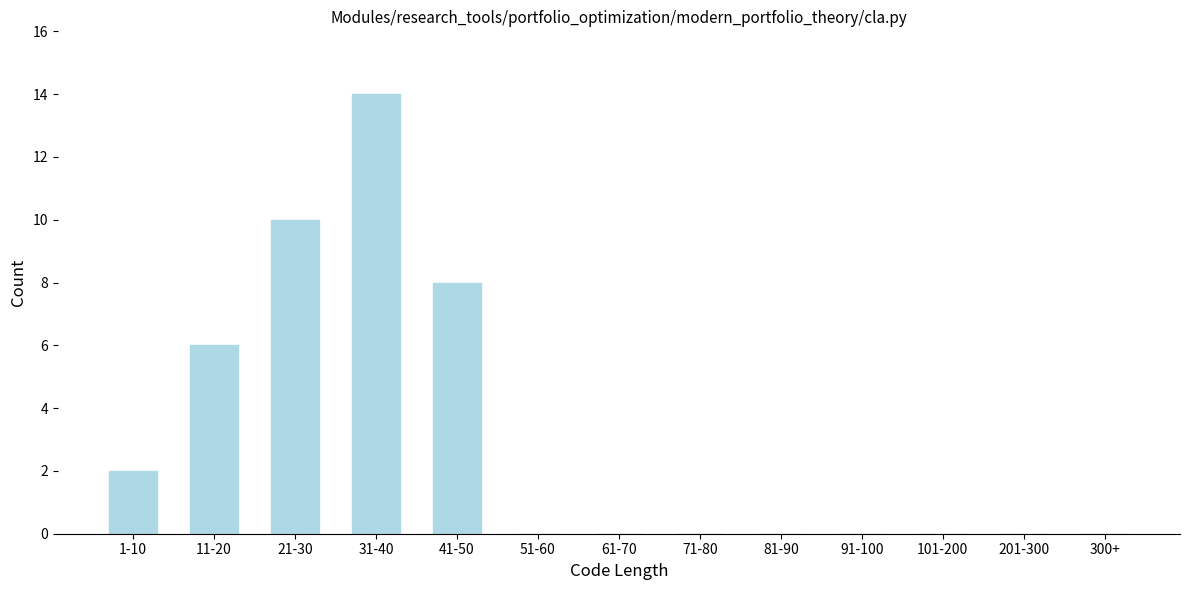

Reading right to left, what are all the values shown in this chart?

300+=0	201-300=0	101-200=0	91-100=0	81-90=0	71-80=0	61-70=0	51-60=0	41-50=8	31-40=14	21-30=10	11-20=6	1-10=2